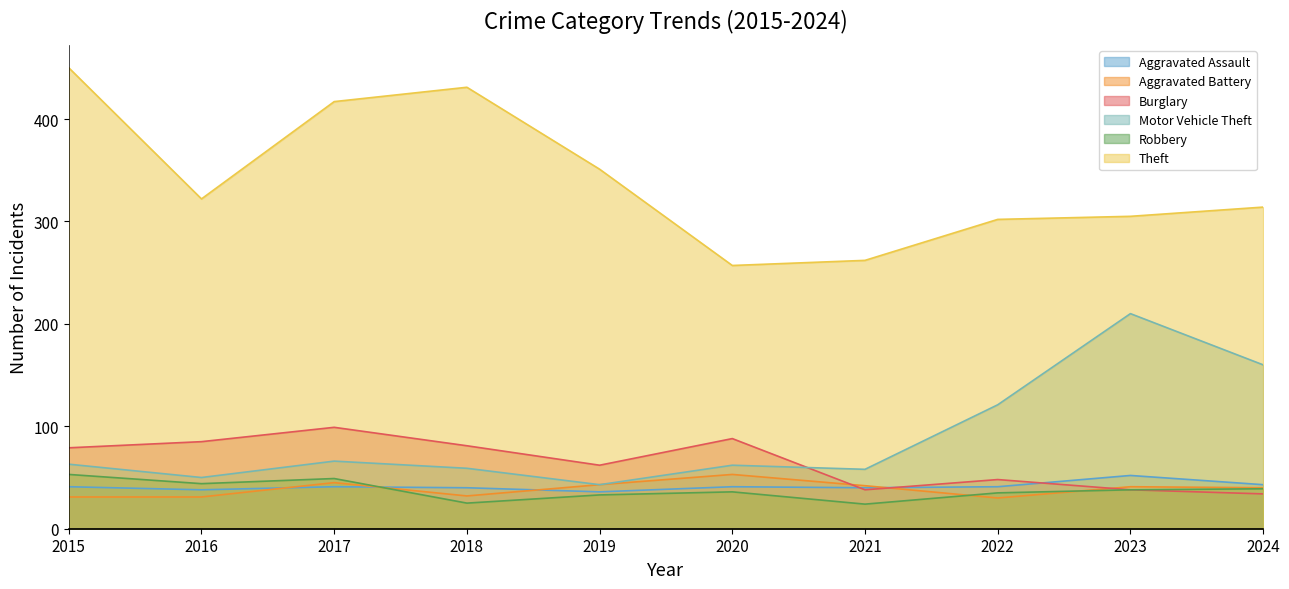

True or false: Aggravated Assault has more than 2 points higher than both neighbors.

True